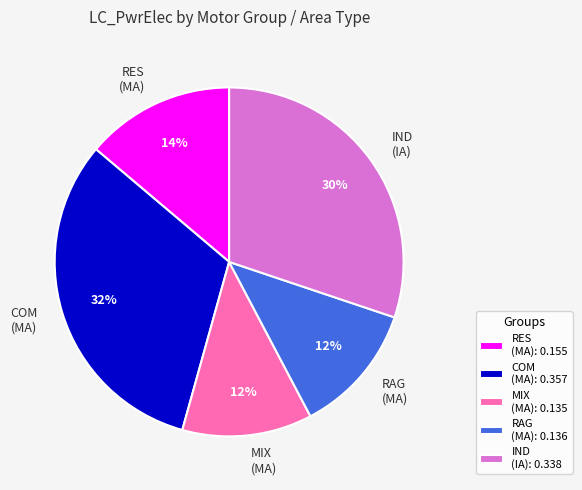

Approximately how many times larger is the value at RAG (MA) compared to RES (MA)?

0.9